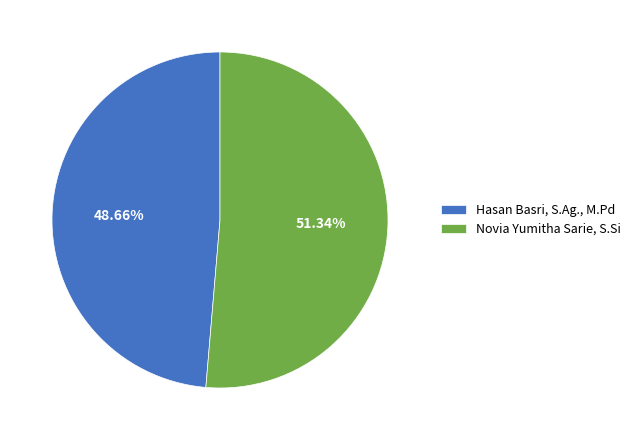

What portion of the pie excludes Novia Yumitha Sarie, S.Si?

48.7%